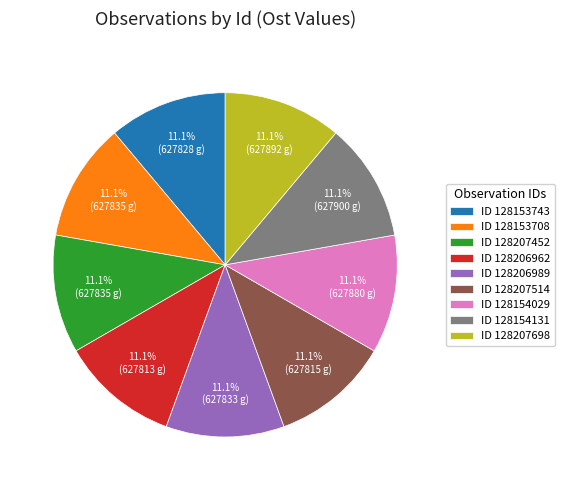

Is there any slice that represents more than half of the pie?

No